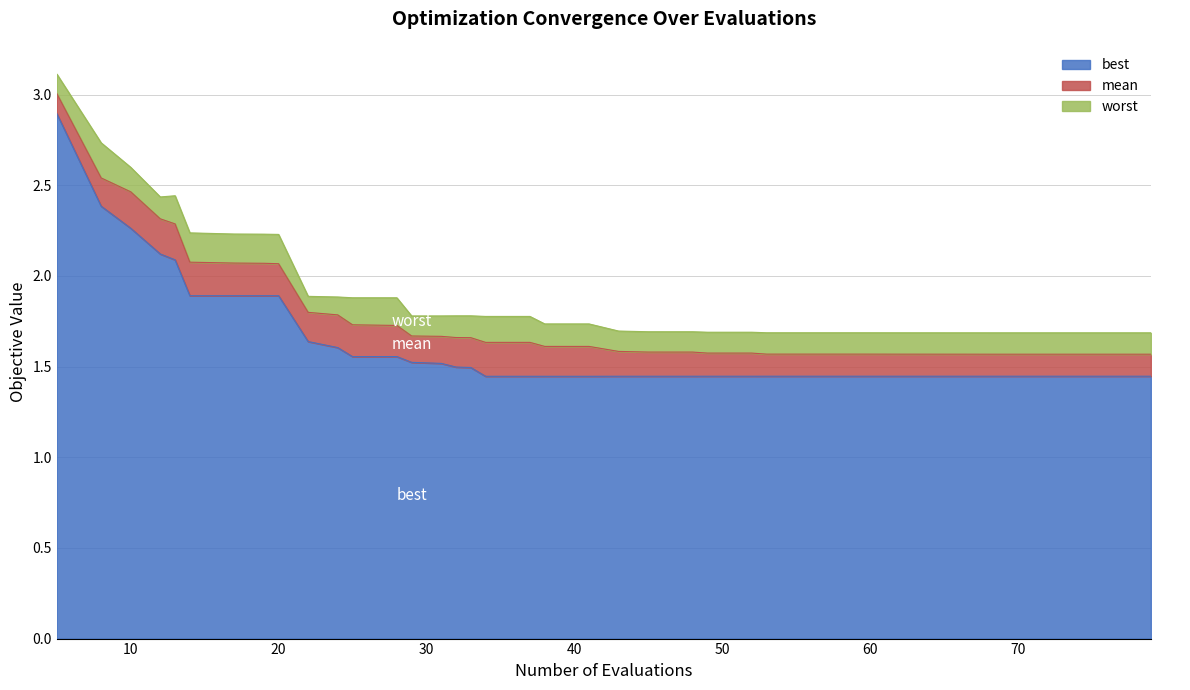

Reading left to right, extract all data points from this chart.

best: 5=2.9	8=2.4	10=2.3	12=2.1	13=2.1	14=1.9	17=1.9	19=1.9	20=1.9	22=1.6	24=1.6	25=1.6	28=1.6	29=1.5	31=1.5	32=1.5	33=1.5	34=1.4	37=1.4	38=1.4	41=1.4	43=1.4	45=1.4	46=1.4	48=1.4	49=1.4	52=1.4	53=1.4	56=1.4	58=1.4	59=1.4	62=1.4	65=1.4	66=1.4	68=1.4	71=1.4	74=1.4	77=1.4	78=1.4	79=1.4
mean: 5=3.0	8=2.5	10=2.5	12=2.3	13=2.3	14=2.1	17=2.1	19=2.1	20=2.1	22=1.8	24=1.8	25=1.7	28=1.7	29=1.7	31=1.7	32=1.7	33=1.7	34=1.6	37=1.6	38=1.6	41=1.6	43=1.6	45=1.6	46=1.6	48=1.6	49=1.6	52=1.6	53=1.6	56=1.6	58=1.6	59=1.6	62=1.6	65=1.6	66=1.6	68=1.6	71=1.6	74=1.6	77=1.6	78=1.6	79=1.6
worst: 5=3.1	8=2.7	10=2.6	12=2.4	13=2.4	14=2.2	17=2.2	19=2.2	20=2.2	22=1.9	24=1.9	25=1.9	28=1.9	29=1.8	31=1.8	32=1.8	33=1.8	34=1.8	37=1.8	38=1.7	41=1.7	43=1.7	45=1.7	46=1.7	48=1.7	49=1.7	52=1.7	53=1.7	56=1.7	58=1.7	59=1.7	62=1.7	65=1.7	66=1.7	68=1.7	71=1.7	74=1.7	77=1.7	78=1.7	79=1.7